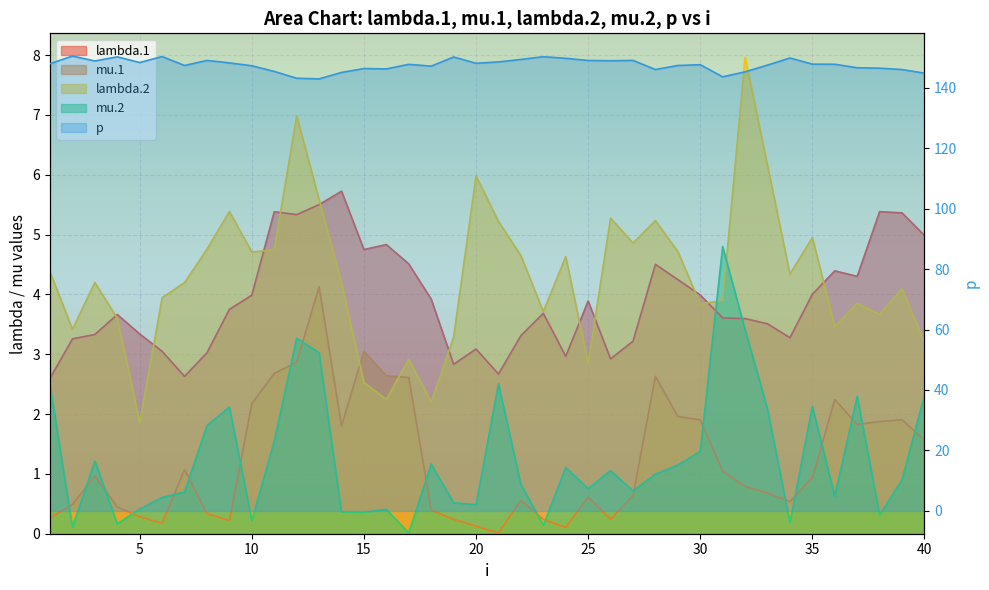

What is the difference between the mu.1 values at 13 and 37?

2.3